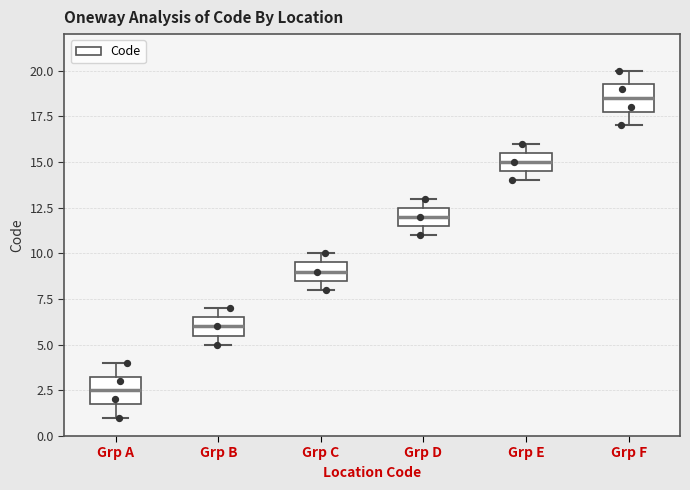

Reading left to right, transcribe this box plot: for each box, give where its median line is, the range the box spans, and where its two whiskers end, as read against the y-axis. The values are not printed on the chart, so give them approximately, as read against the axis.

Grp A: median 2.5, box 2.0 to 3.5, whiskers 1.0 to 4.0
Grp B: median 6.0, box 5.5 to 6.5, whiskers 5.0 to 7.0
Grp C: median 9.0, box 8.5 to 9.5, whiskers 8.0 to 10.0
Grp D: median 12.0, box 11.5 to 12.5, whiskers 11.0 to 13.0
Grp E: median 15.0, box 14.5 to 15.5, whiskers 14.0 to 16.0
Grp F: median 18.5, box 18.0 to 19.5, whiskers 17.0 to 20.0